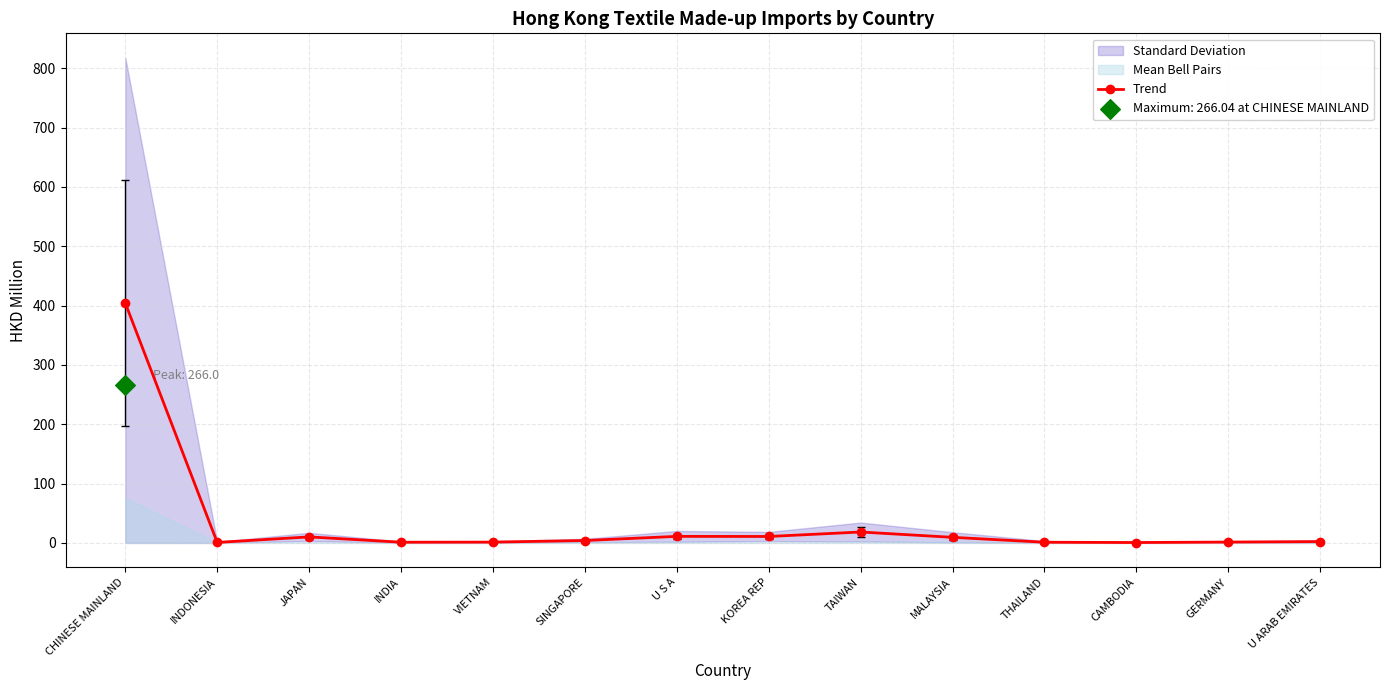

What is the ratio of the value at THAILAND to the value at KOREA REP?

0.1